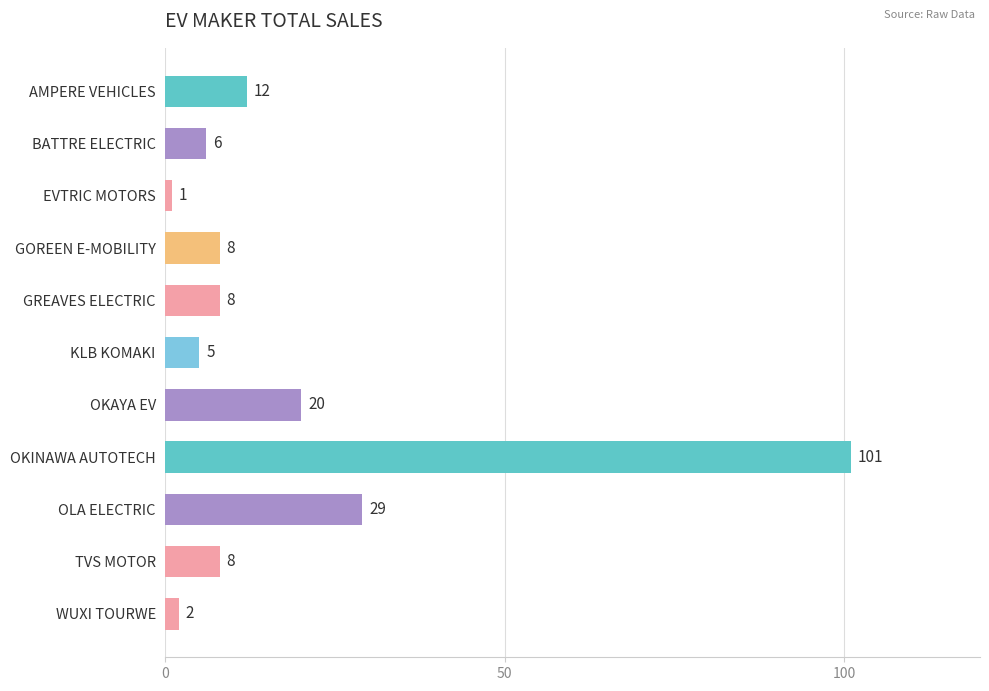

What is the difference between the second highest and second lowest values?

27